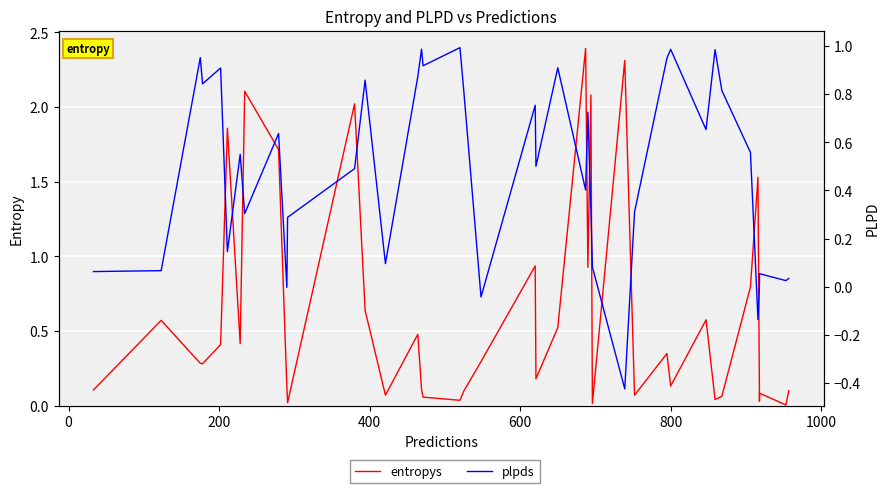

What is the value of the plpds point at the 1st from the left?

0.1